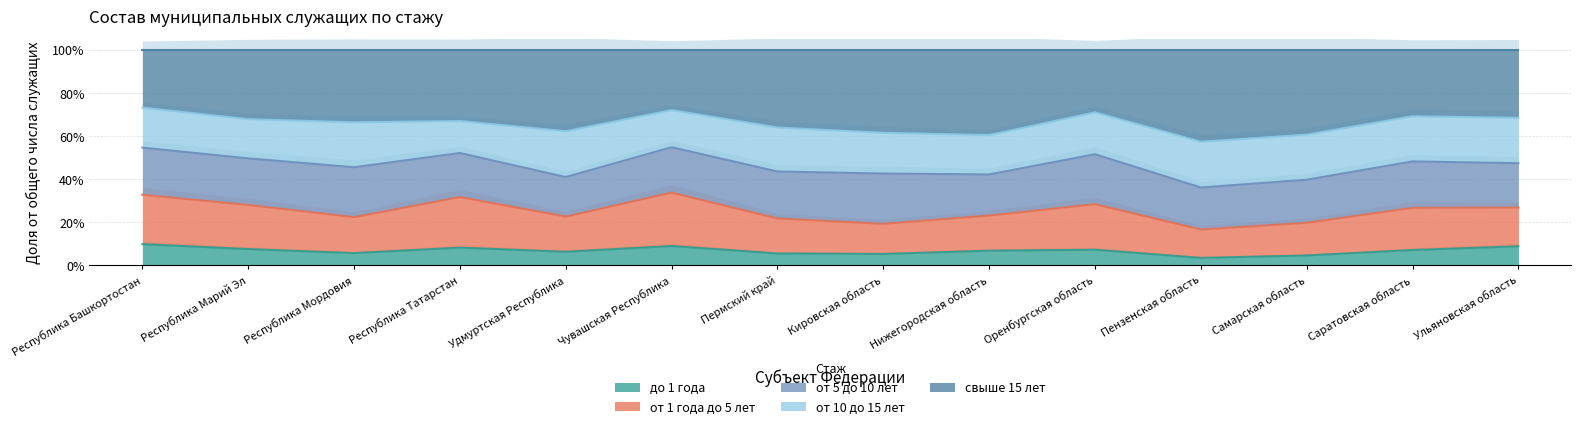

Which label corresponds to the smallest value in the chart?

Пензенская область